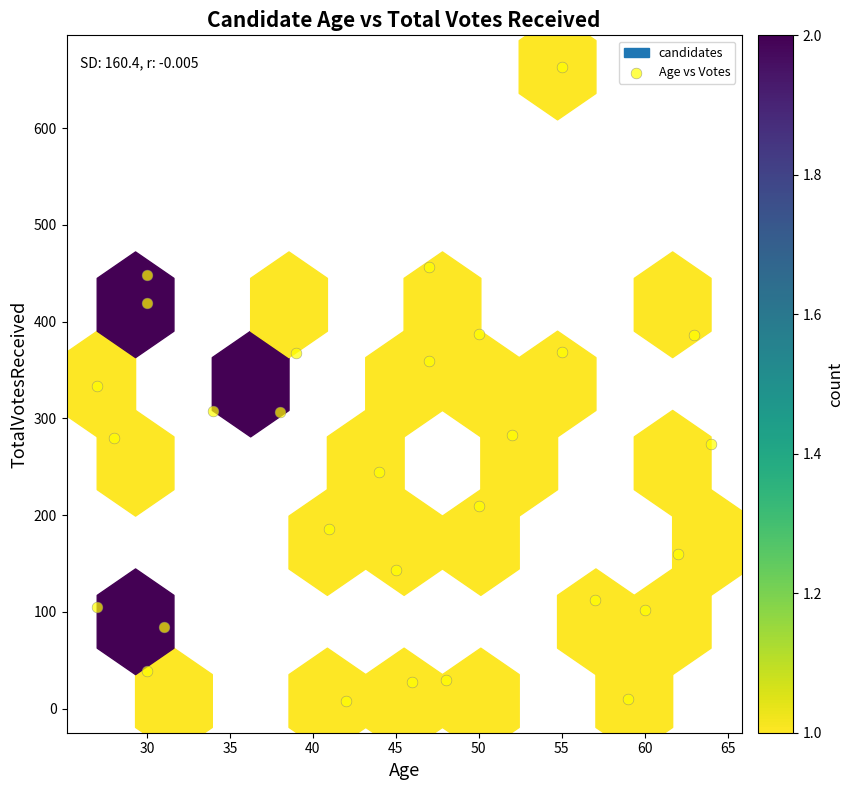

What is the range of X values (max minus min)?

37